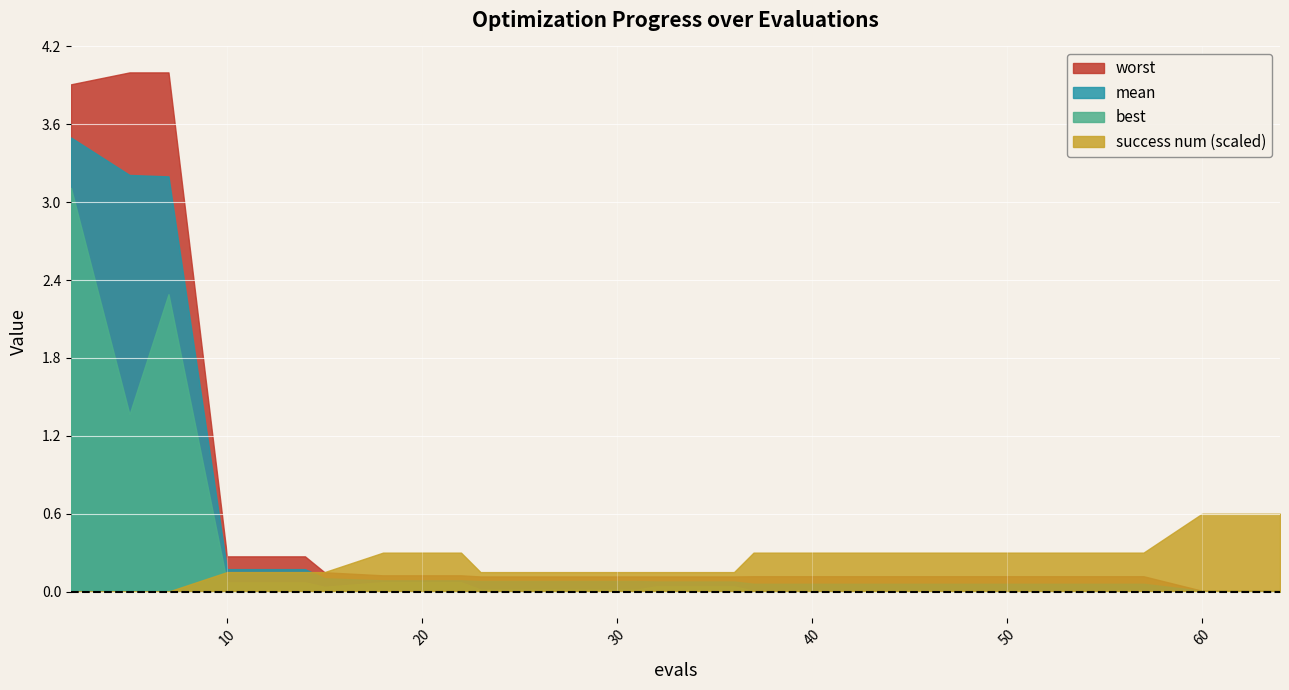

At which category does best reach its first local valley?

5